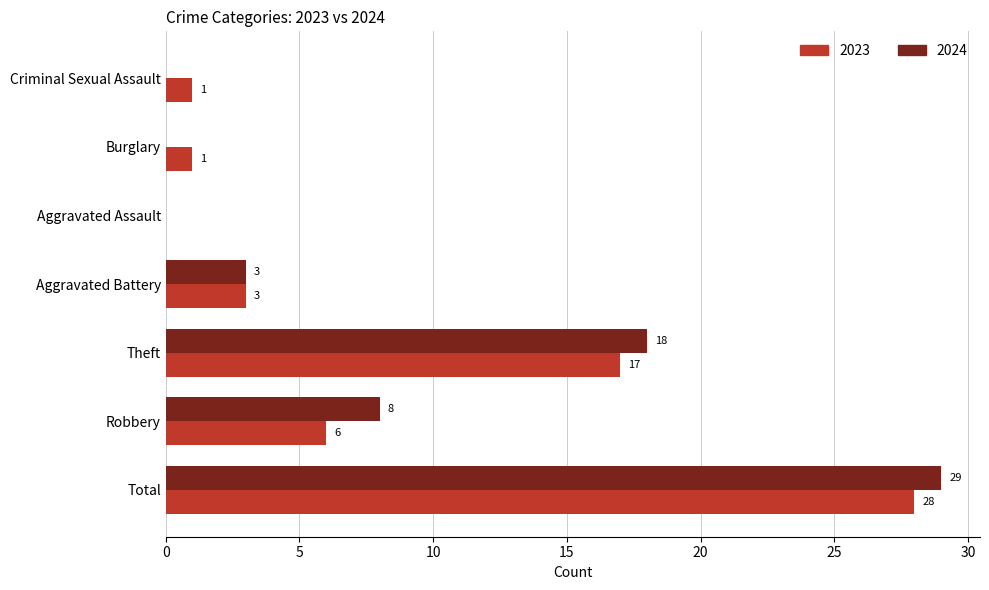

At which category does the chart reach its peak across all series?

Total